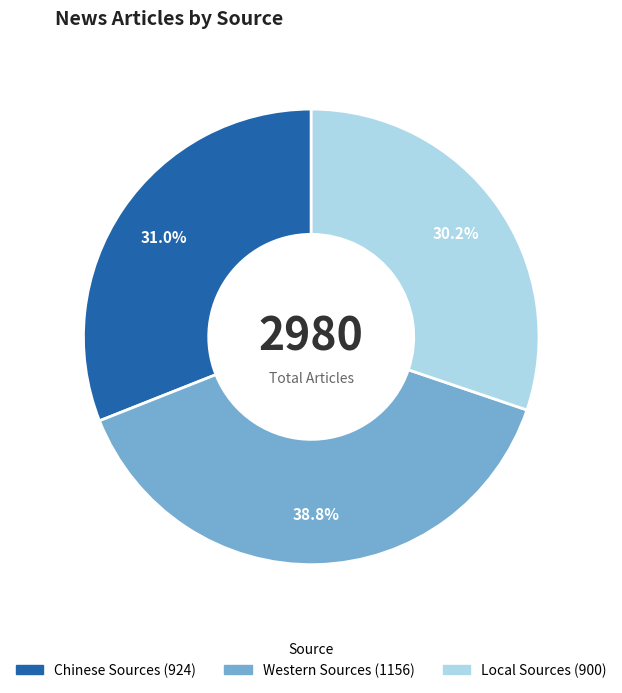

Is Chinese Sources the majority of the pie?

No